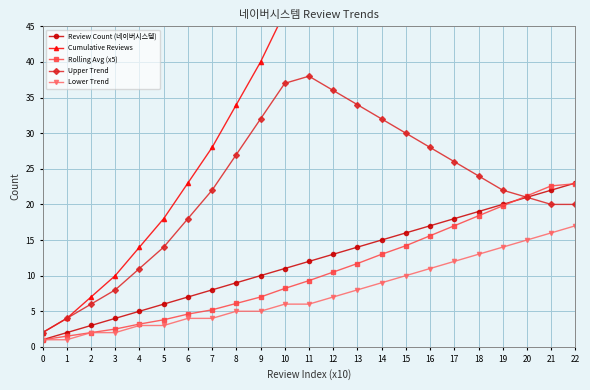

At 14, list the series in order from smallest to largest.

Lower Trend, Rolling Avg (x5), Review Count (네이버시스템), Upper Trend, Cumulative Reviews